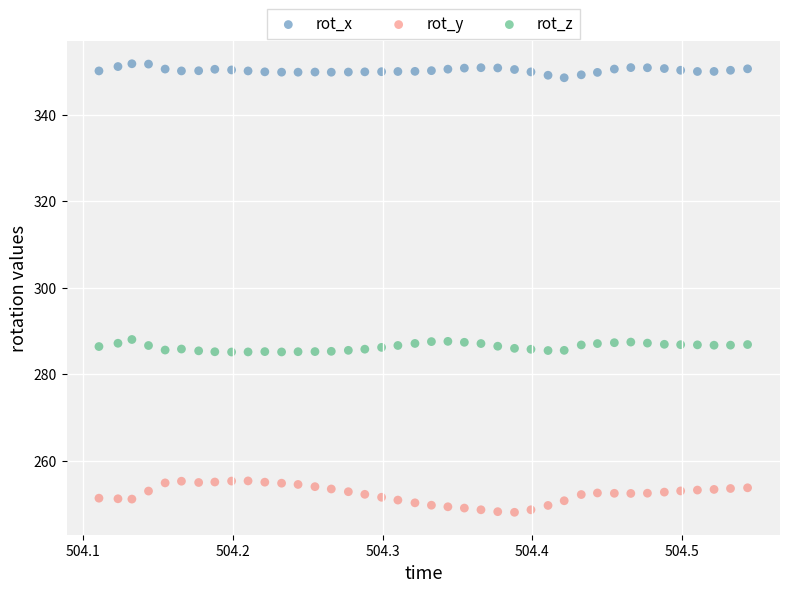

Which series contains the lowest Y value?

rot_y